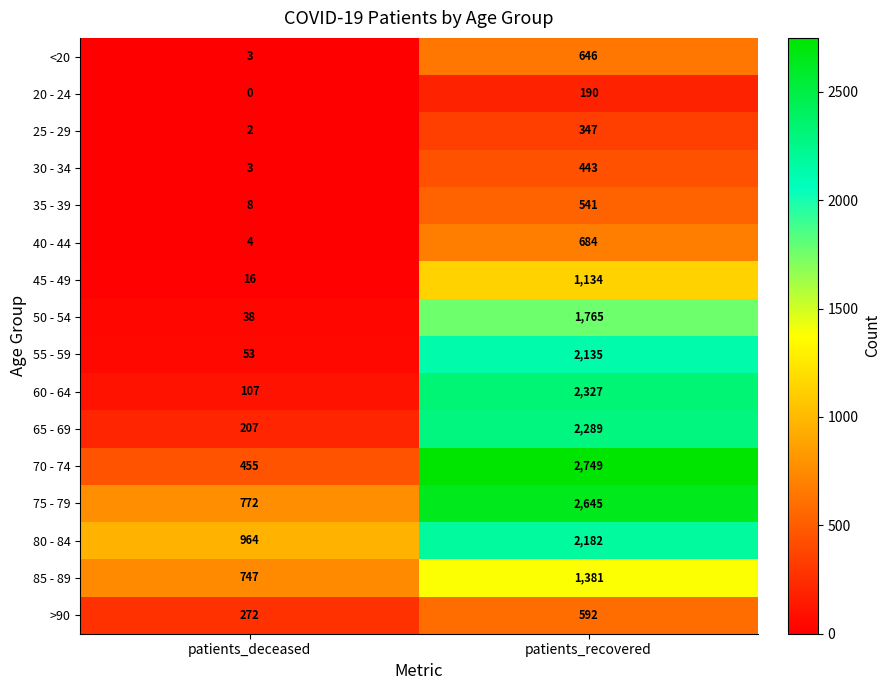

What is the sum of the 55 - 59 values at patients_deceased and patients_recovered?

2188